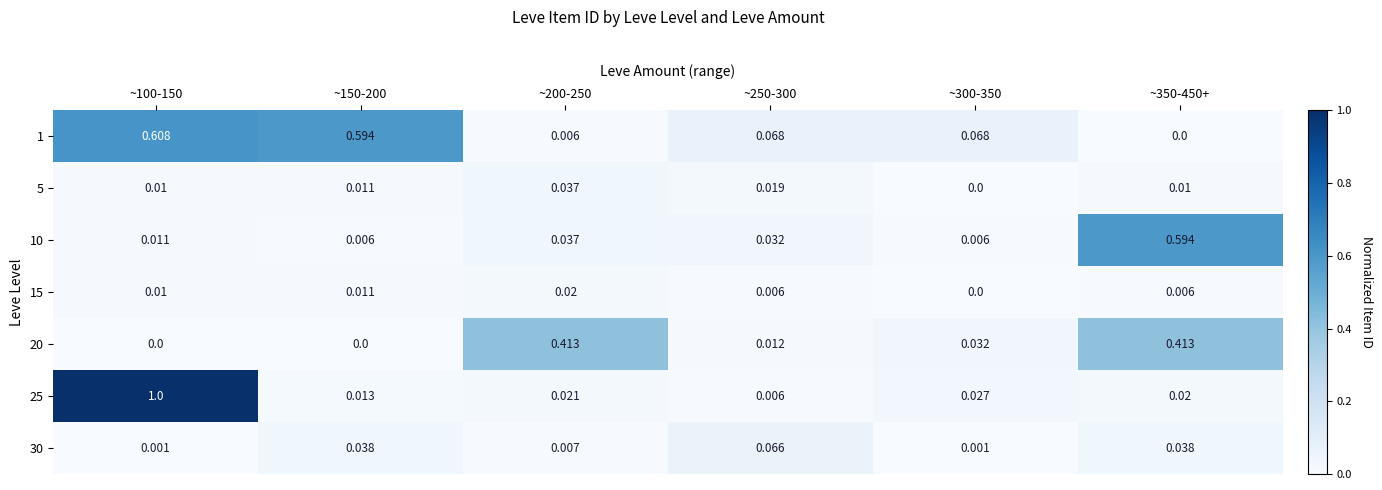

Which series has the largest total across all categories?

1